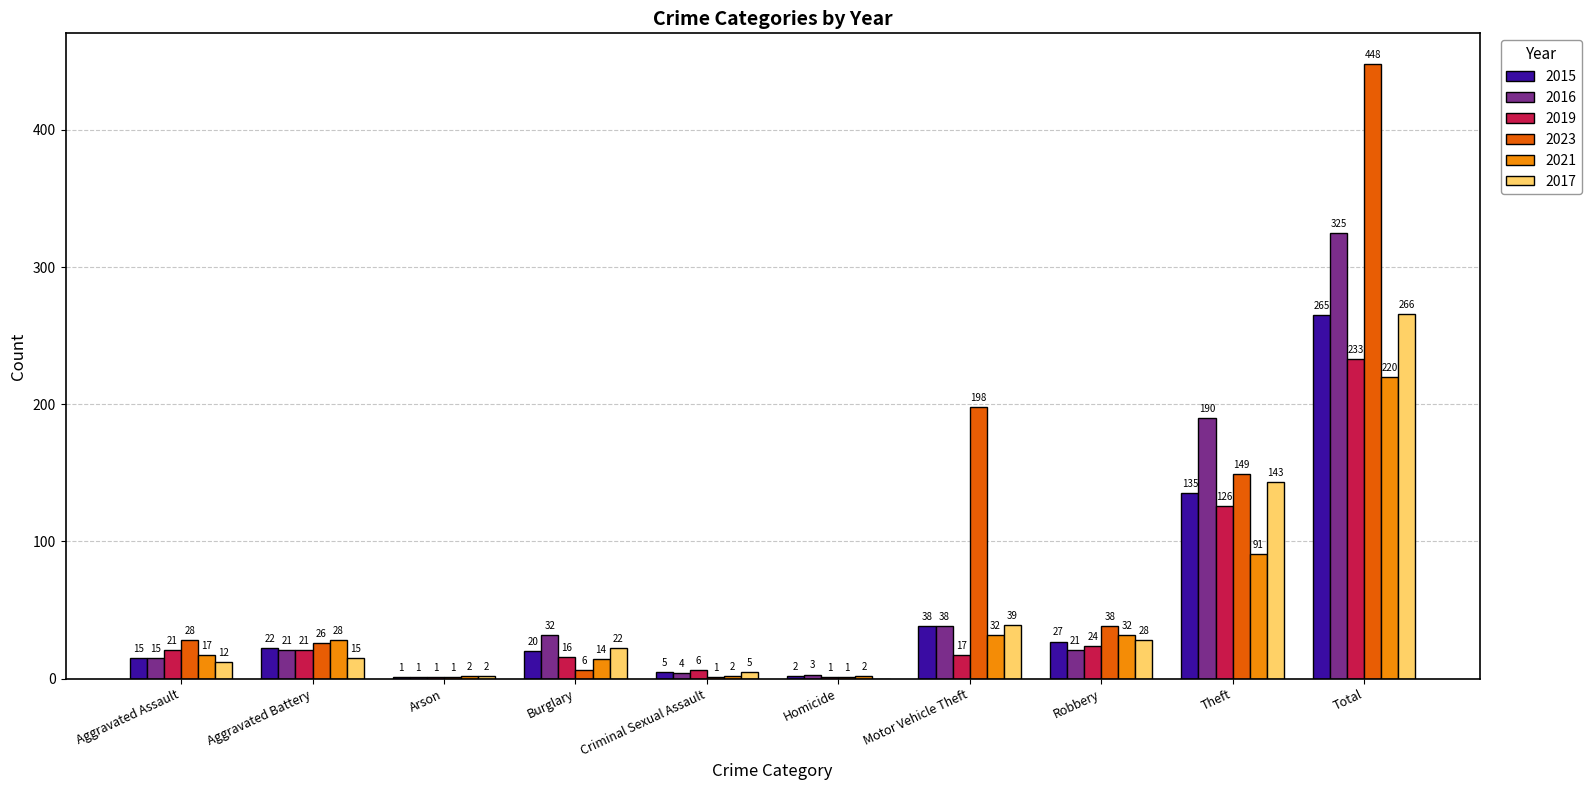

The value of 2017 at Homicide is -133. True or false?

False